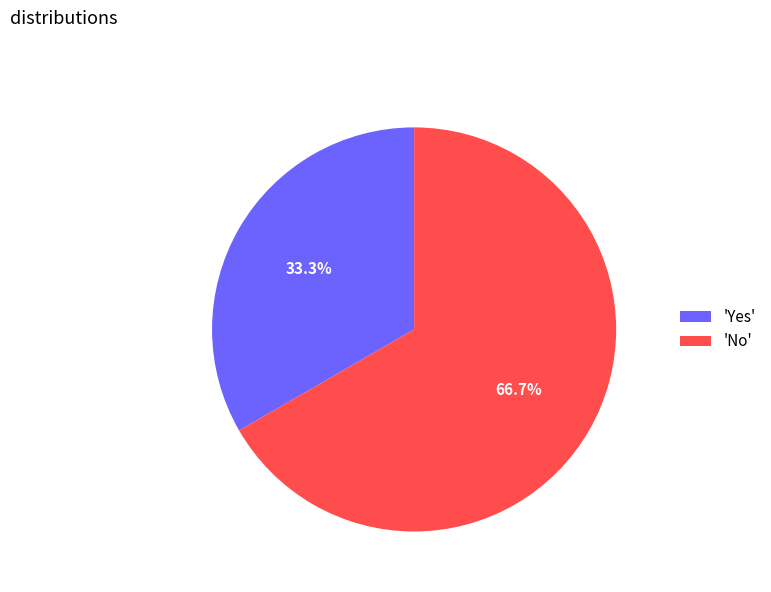

Combined, do 'No' and 'Yes' account for over 50%?

Yes